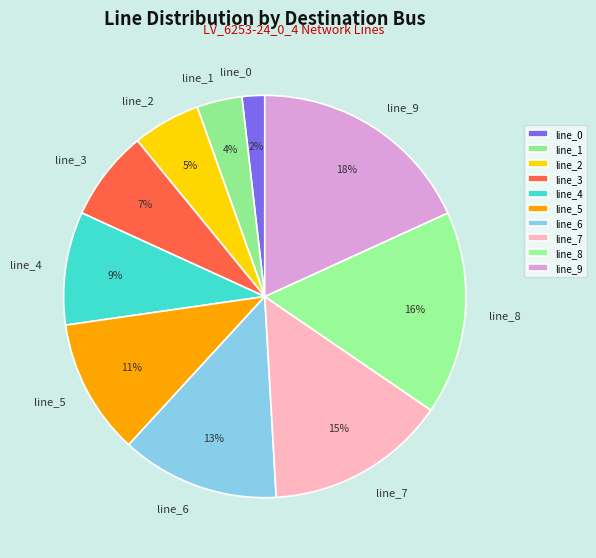

True or false: line_5 accounts for 3% of the total.

False